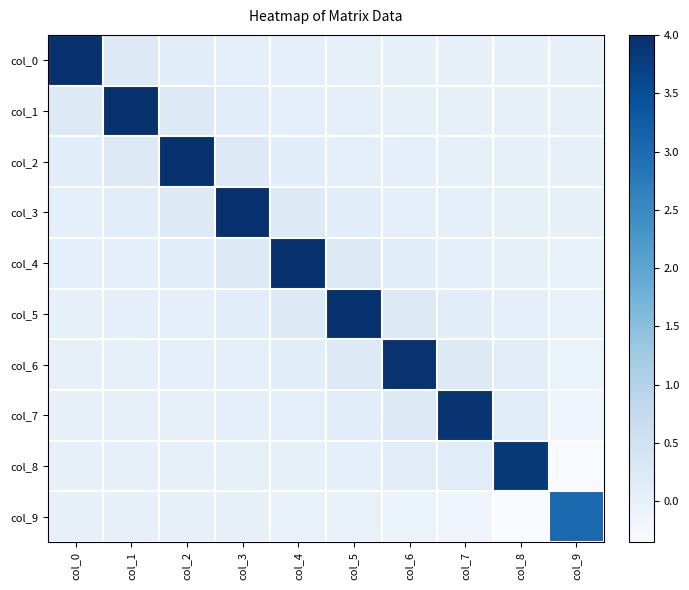

At col_7, list the series in order from largest to smallest.

col_7, col_6, col_8, col_5, col_4, col_3, col_2, col_1, col_0, col_9